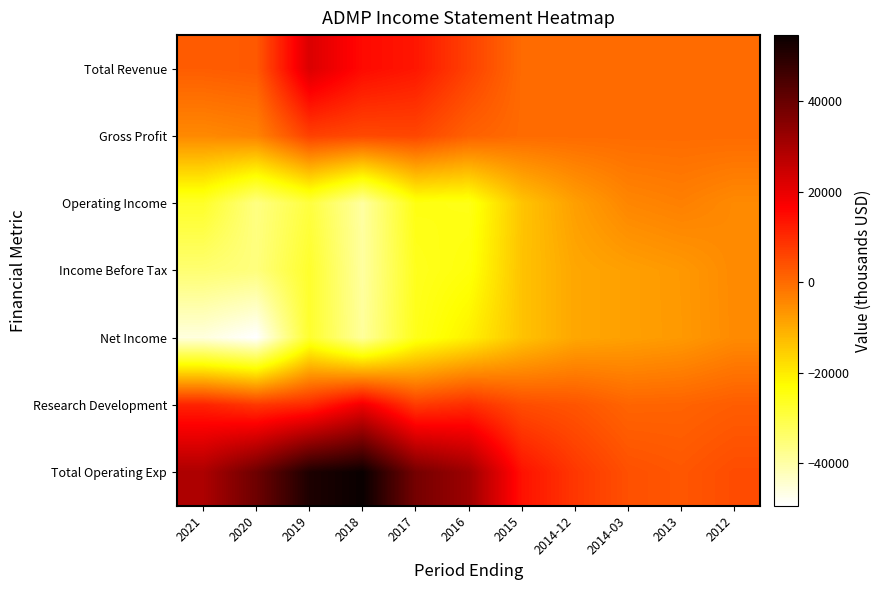

At which category is the sum across all series the highest?

2019